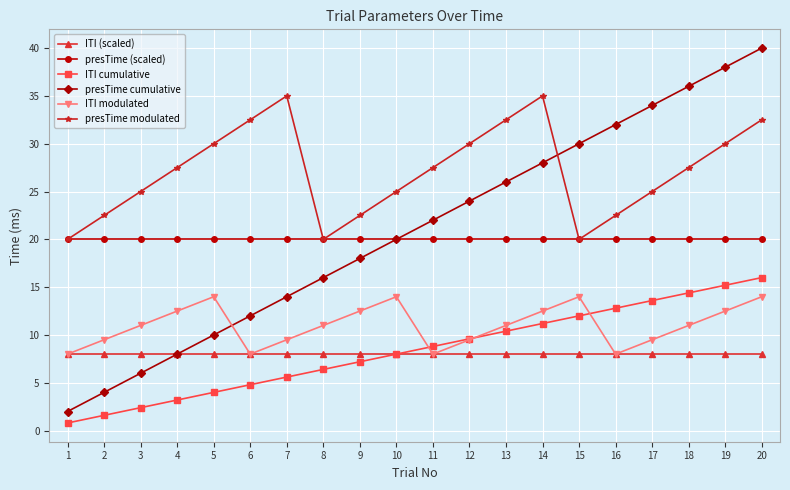

Which label corresponds to the largest value in the chart?

20